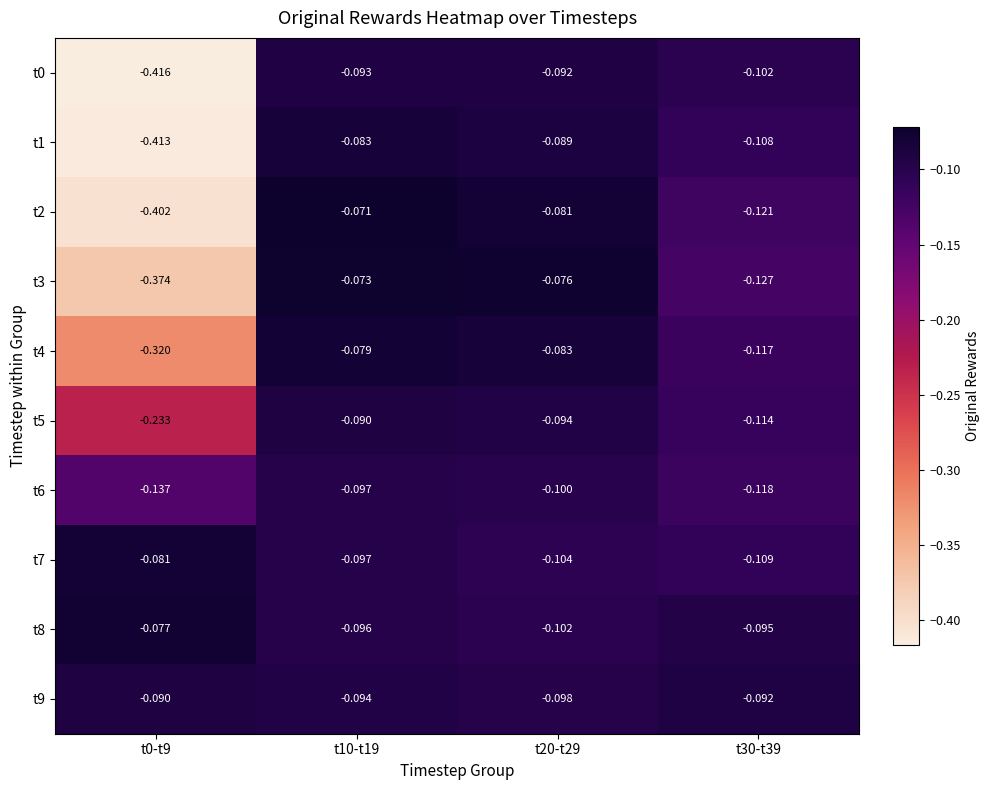

Is the value of t0 at t0-t9 greater than the value of t2 at t30-t39?

No